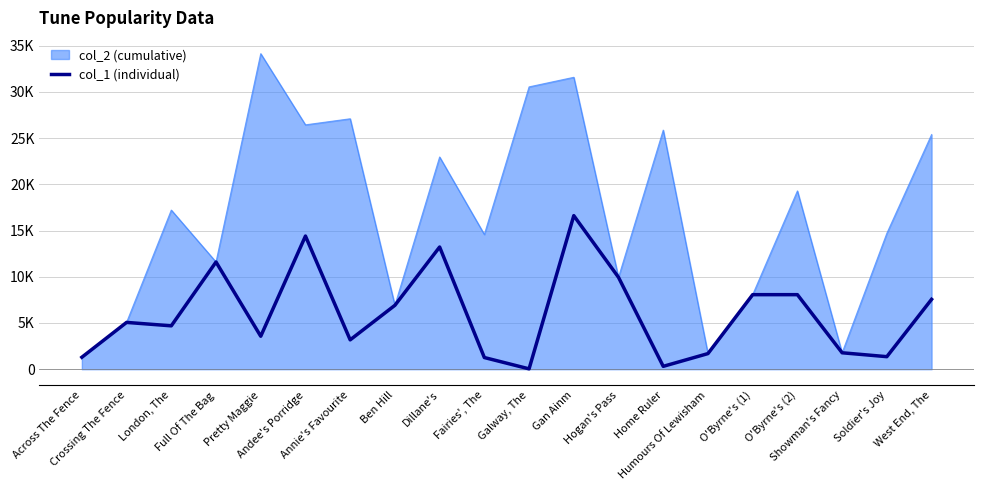

Is this an area chart (filled region under the line)?

Yes